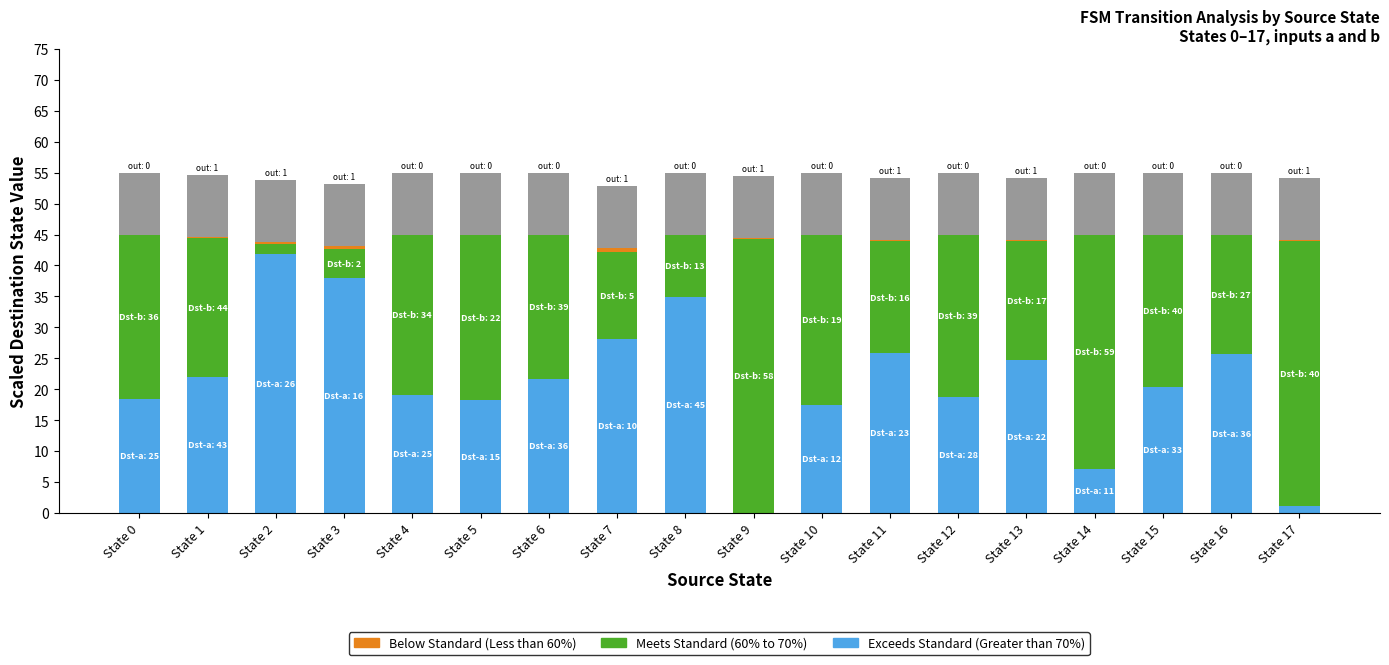

What is the total value across all series at State 6?

55.0